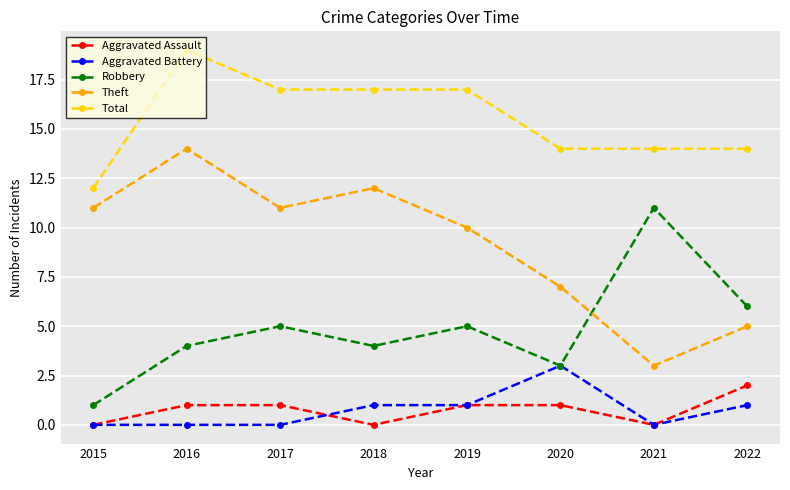

Reading left to right, list all the values displayed in this chart.

Aggravated Assault: 0	1	1	0	1	1	0	2
Aggravated Battery: 0	0	0	1	1	3	0	1
Robbery: 1	4	5	4	5	3	11	6
Theft: 11	14	11	12	10	7	3	5
Total: 12	19	17	17	17	14	14	14